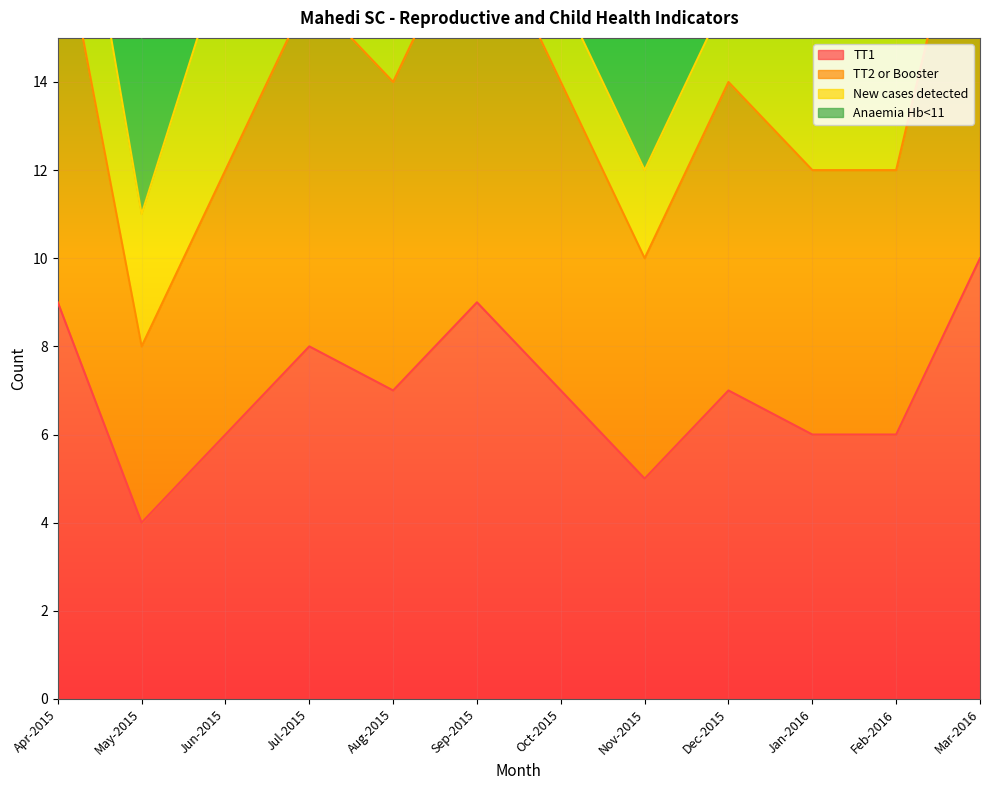

Is it true that TT2 or Booster equals 14 at Aug-2015?

True